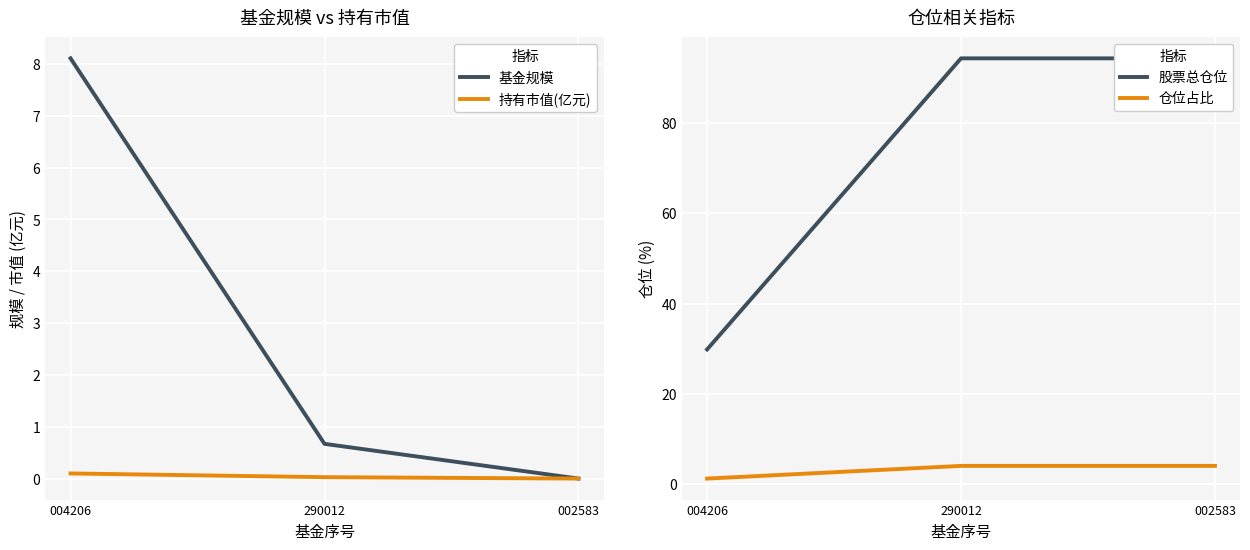

Is the value of 股票总仓位 at 002583 greater than the value of 基金规模 at 004206?

Yes